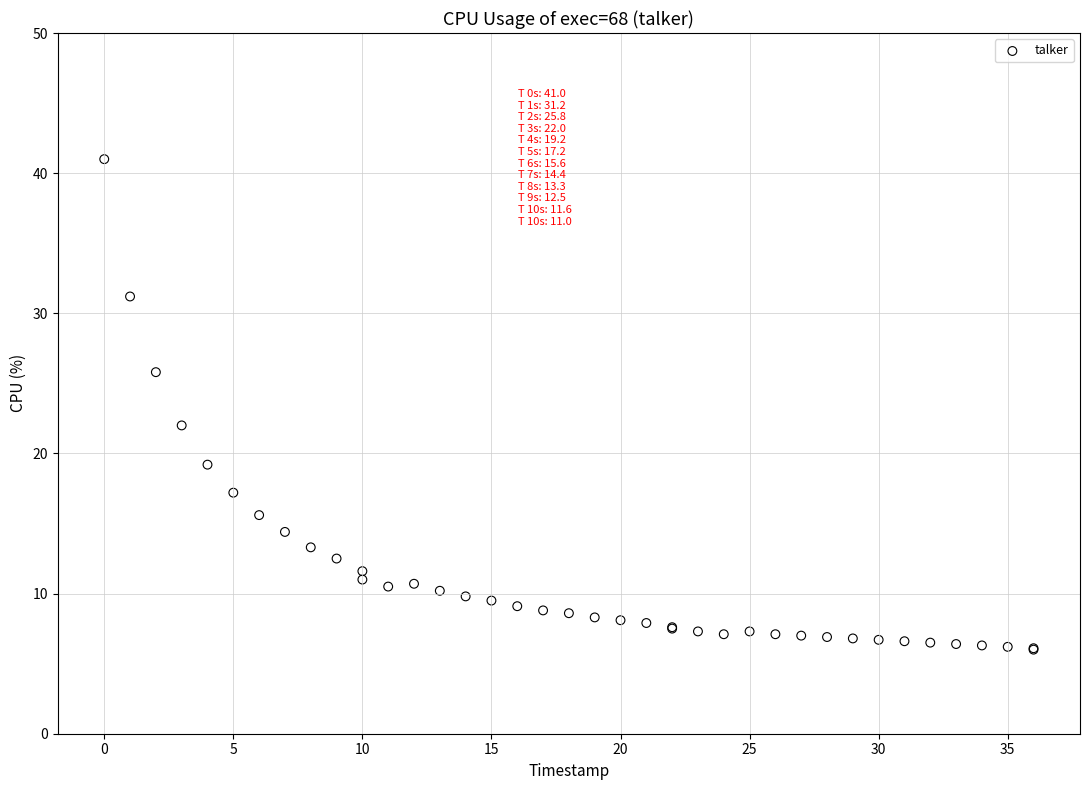

What Y value in the scatter plot is closest to 23?

22.0